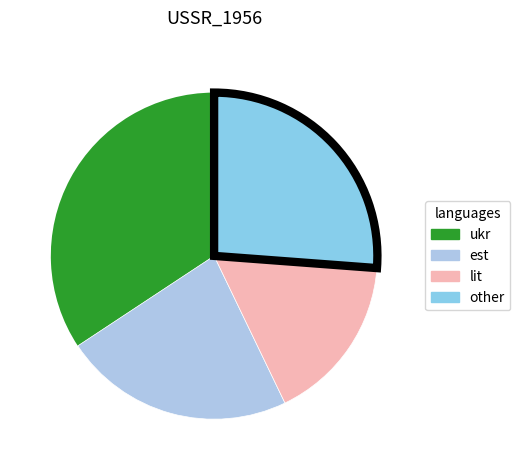

How many segments does this pie chart have?

4